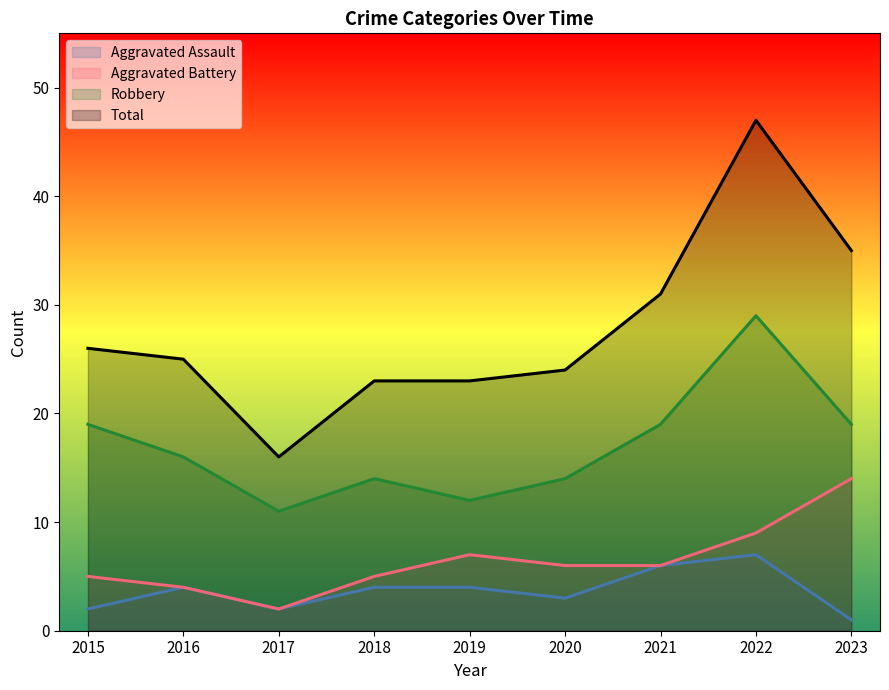

What value does the Total series have at 2019?

23